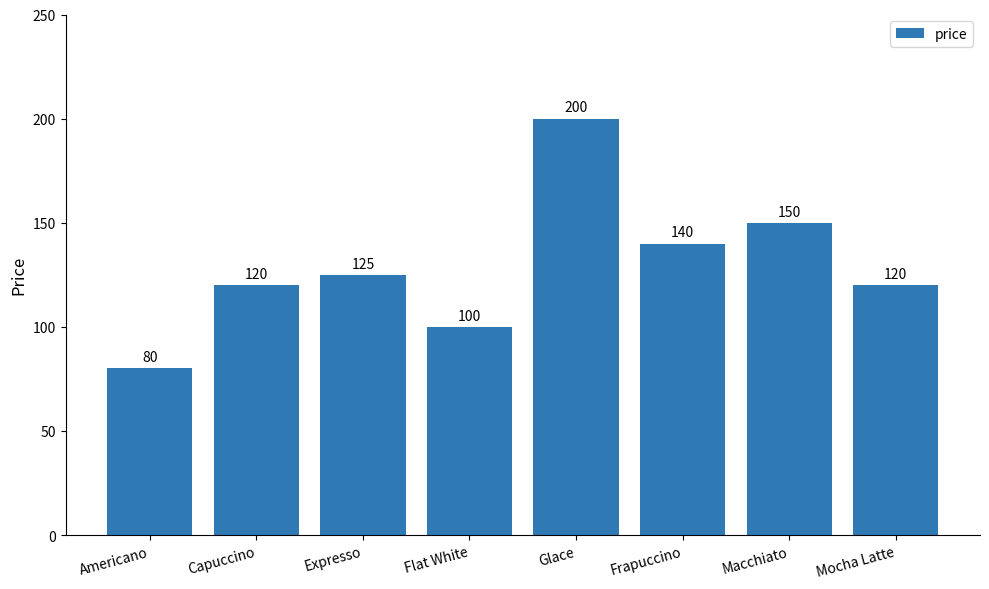

What is the label of the 3rd bar from the left?

Expresso